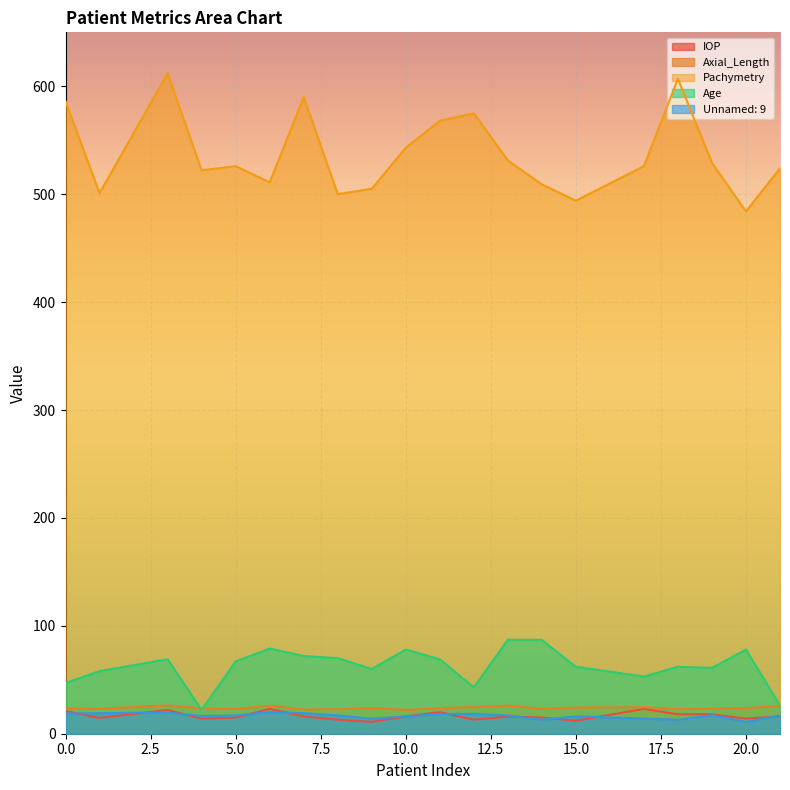

Does the chart display data point markers on the line(s)?

No